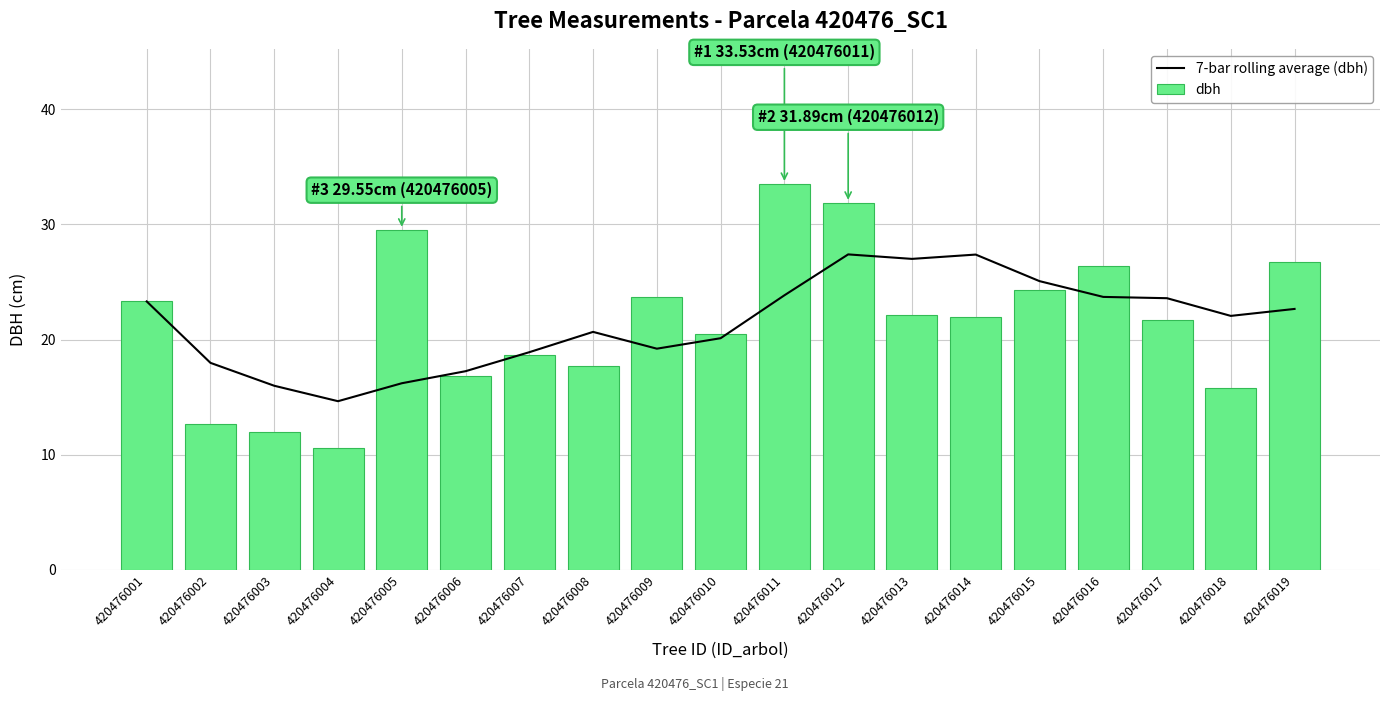

Is the value of 7-bar rolling average (dbh) at 420476018 greater than the value of dbh at 420476003?

Yes